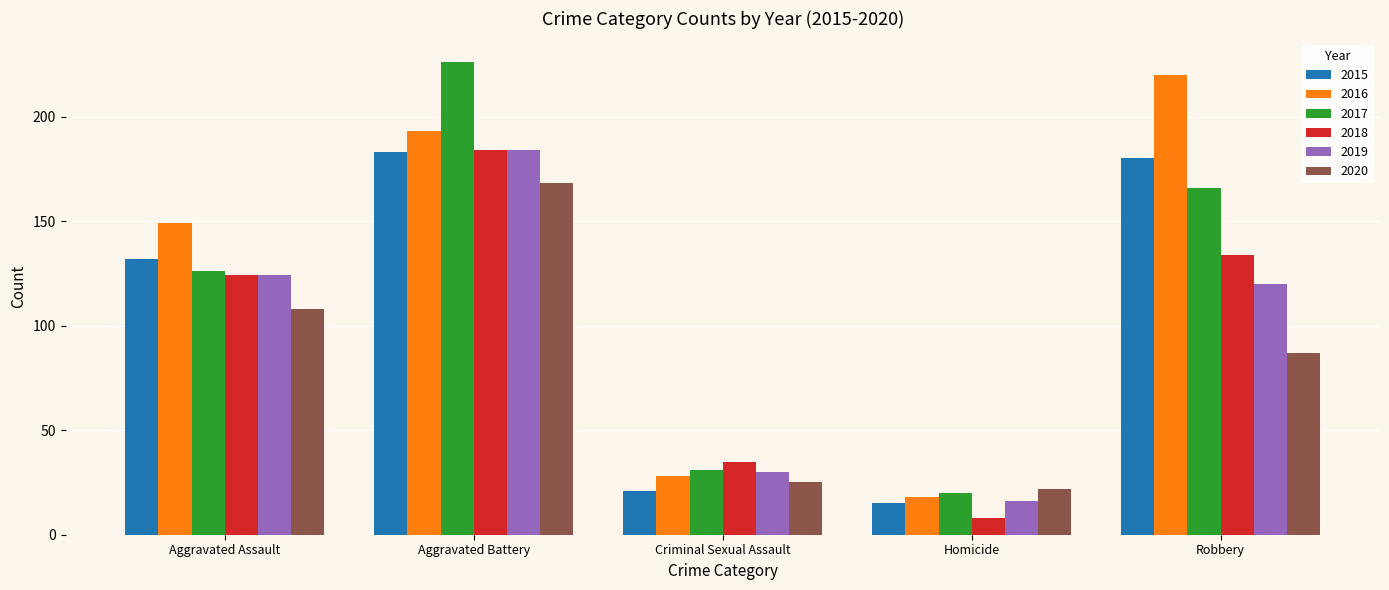

The value of 2017 at Aggravated Battery is 226. True or false?

True